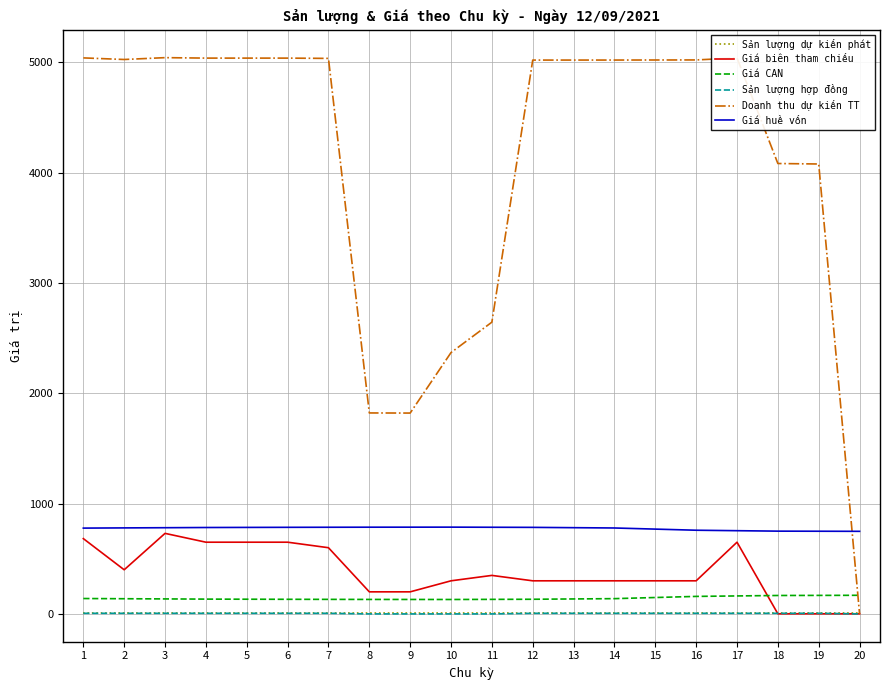

How many interior local peaks does the Giá biên tham chiếu series have?

3